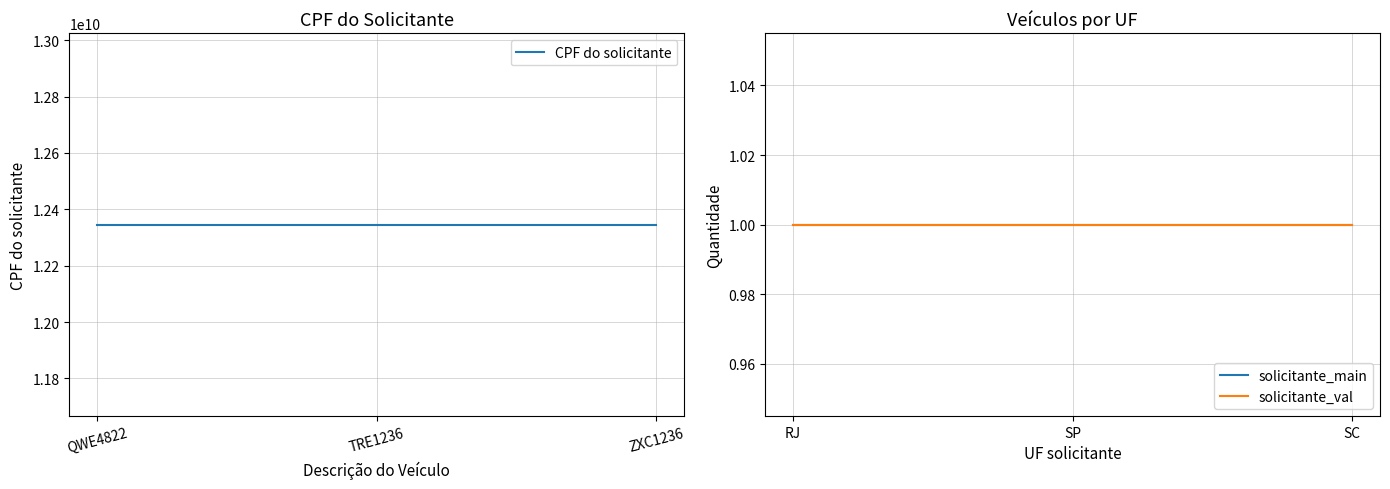

What position from the left is QWE4822?

1